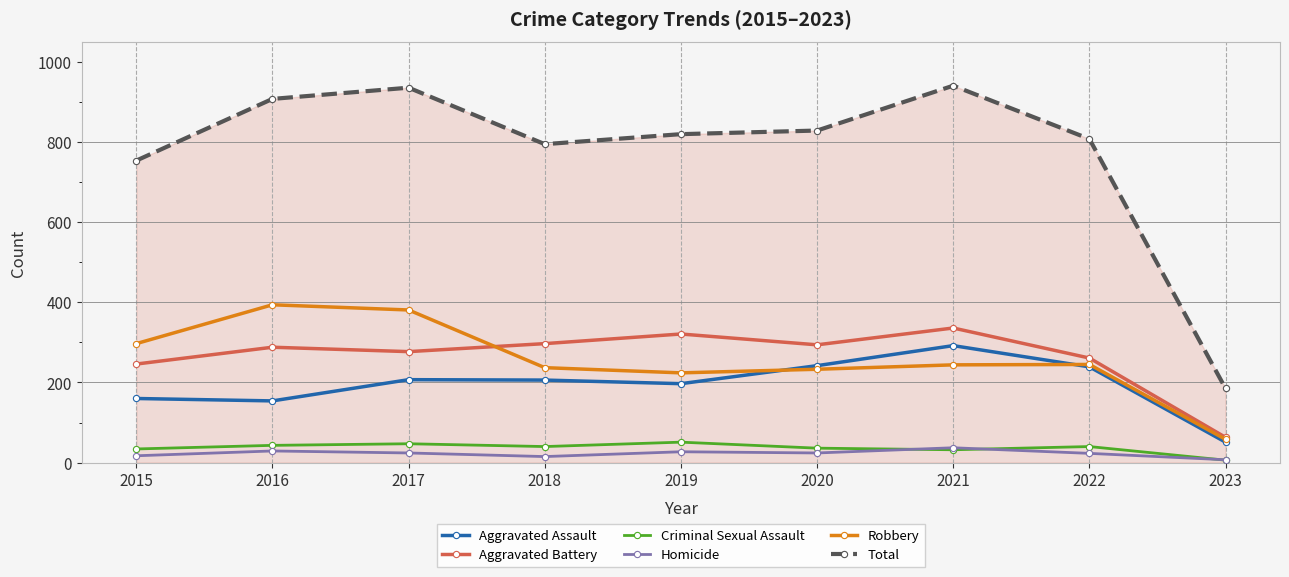

What is the total value across all series at 2019?

1640